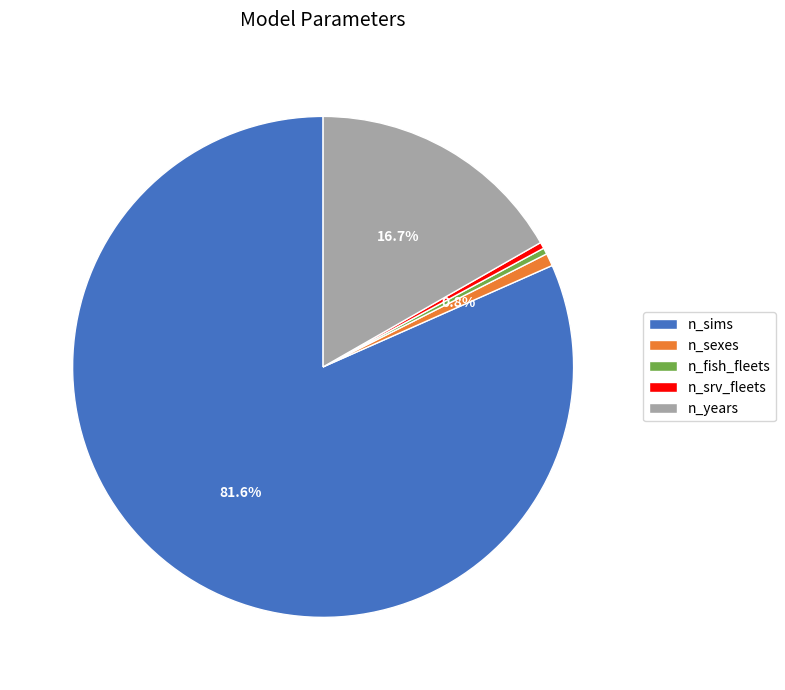

Between n_years and n_fish_fleets, which is larger?

n_years